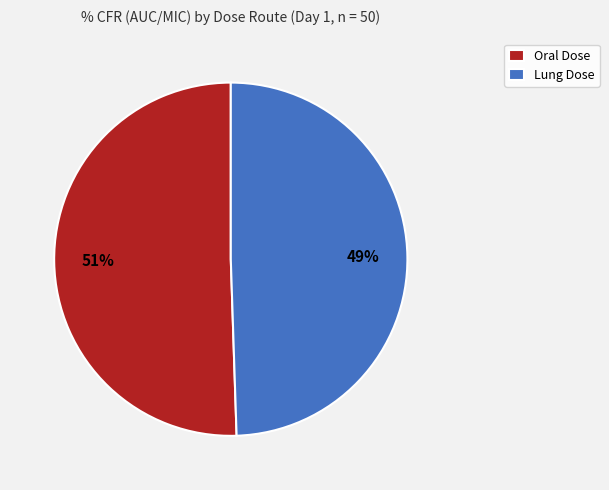

How many segments does this pie chart have?

2